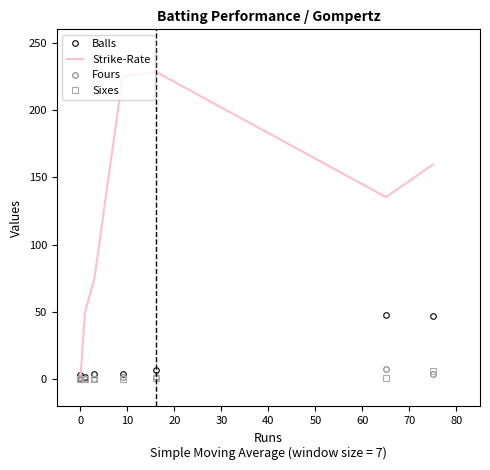

How many data points in Fours are less than 2?

4